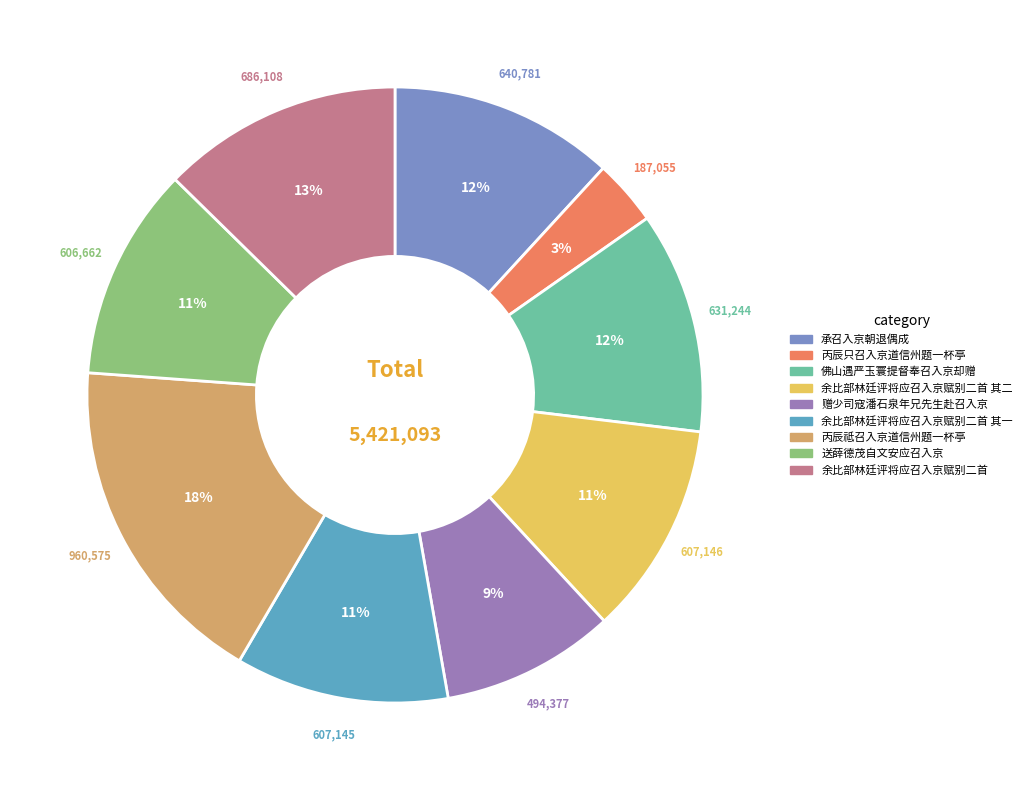

Count the number of slices in the pie.

9